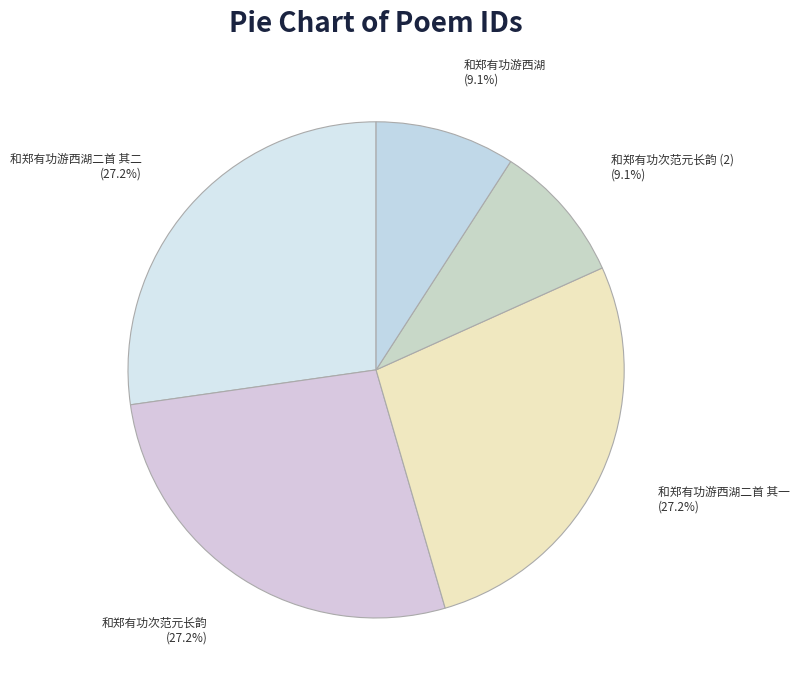

Is it true that 和郑有功次范元长韵 is 27% of the pie?

True